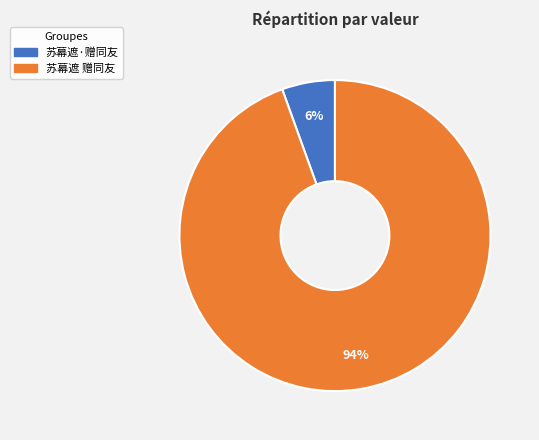

Do 苏幕遮 赠同友 and 苏幕遮·赠同友 together represent more than half of the pie?

Yes